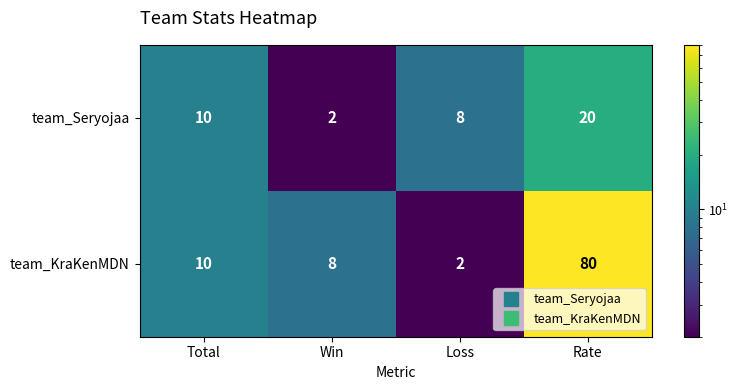

What is the total value across all series at Total?

20